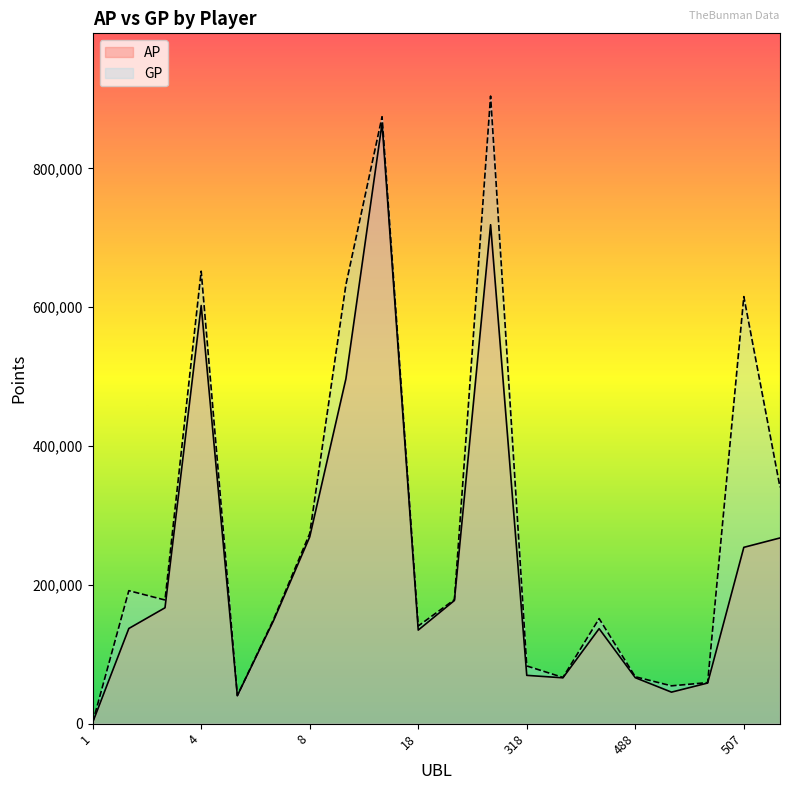

Reading left to right, transcribe all the data shown in this chart.

AP: 1737	137166	167021	602521	40311	148393	269119	496868	865095	134866	177488	718960	69623	66093	136920	66247	45448	58565	254093	267631
GP: 1737	191643	178201	651999	40607	150055	274021	632286	874562	140745	178738	904320	83178	66627	151452	67597	54521	59200	615392	340691